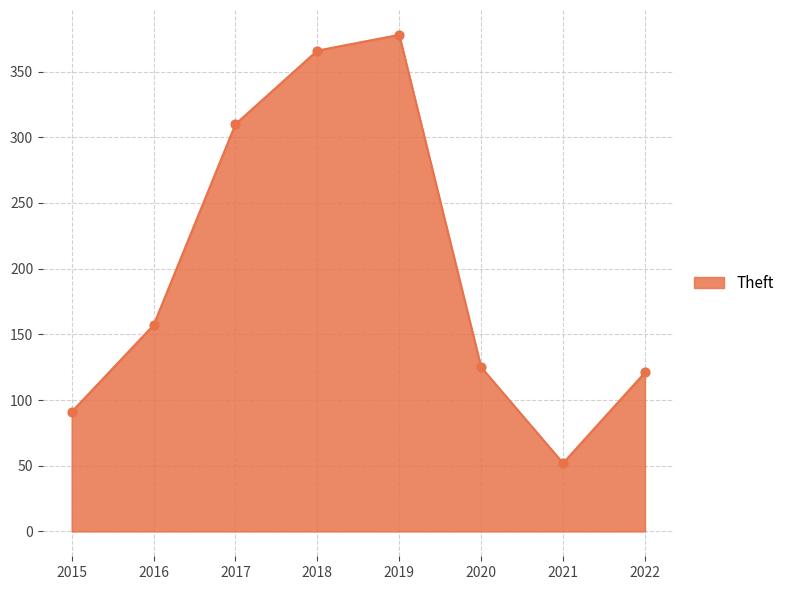

What is the change in value from 2016 to 2018?

+209